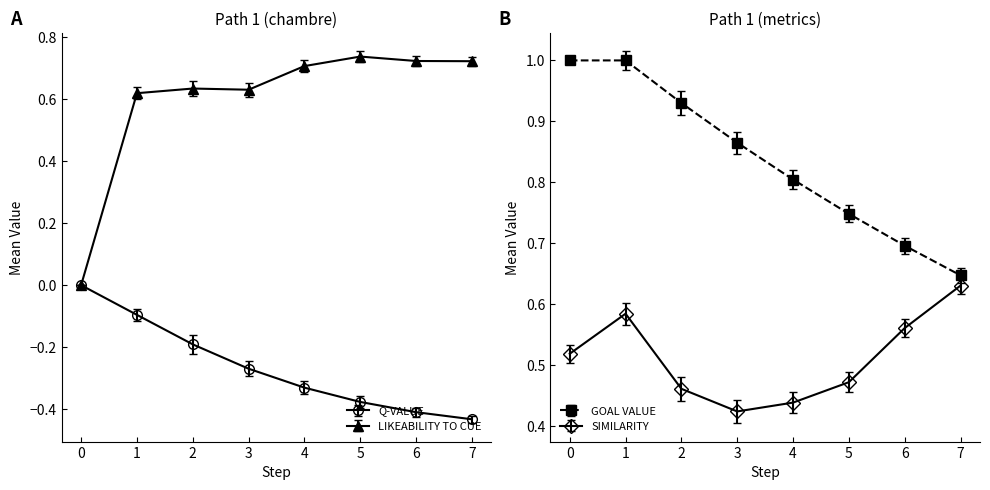

Which series has the largest range (max minus min)?

likeability_to_cue